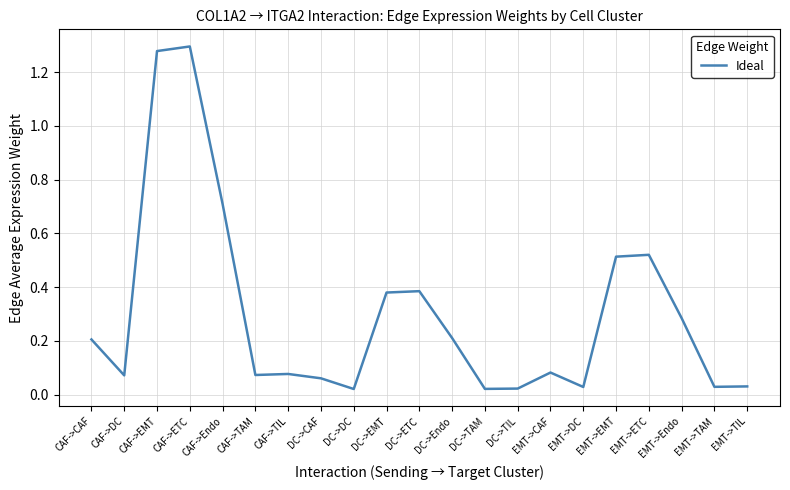

Which has a higher value, DC->DC or EMT->Endo?

EMT->Endo